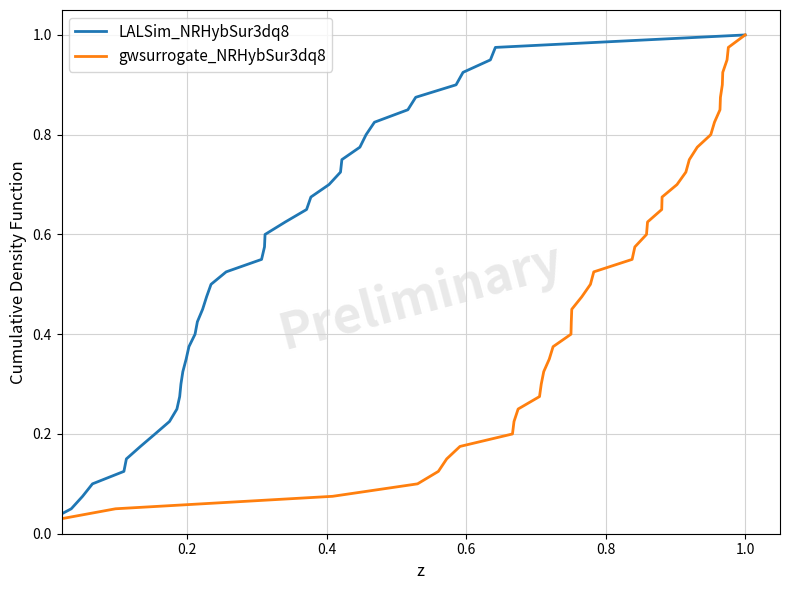

True or false: LALSim_NRHybSur3dq8 and gwsurrogate_NRHybSur3dq8 cross at least once.

False